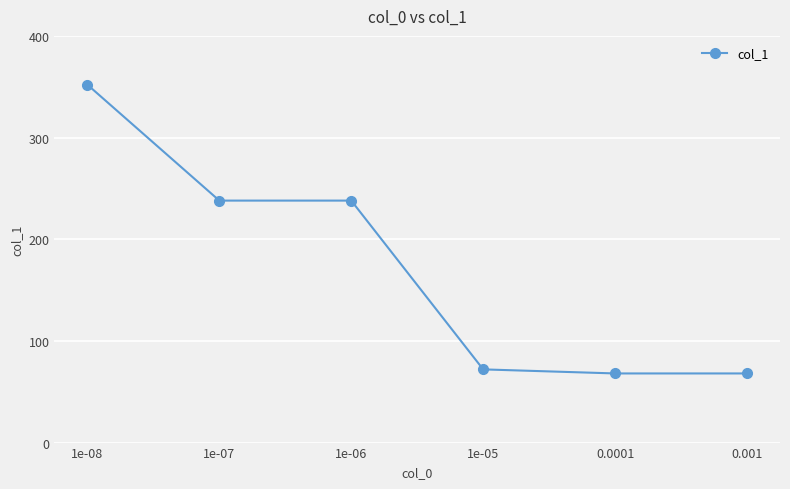

What is the maximum value shown in the chart?

352